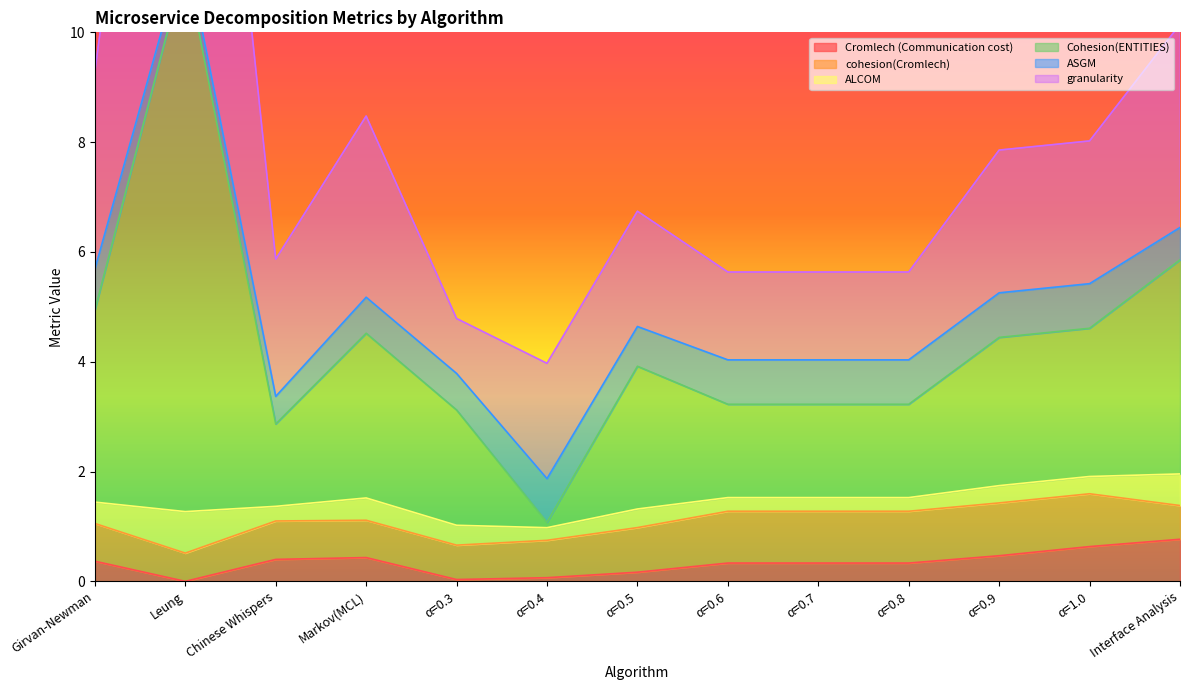

What is the approximate value of Cromlech (Communication cost) at Girvan-Newman?

0.4